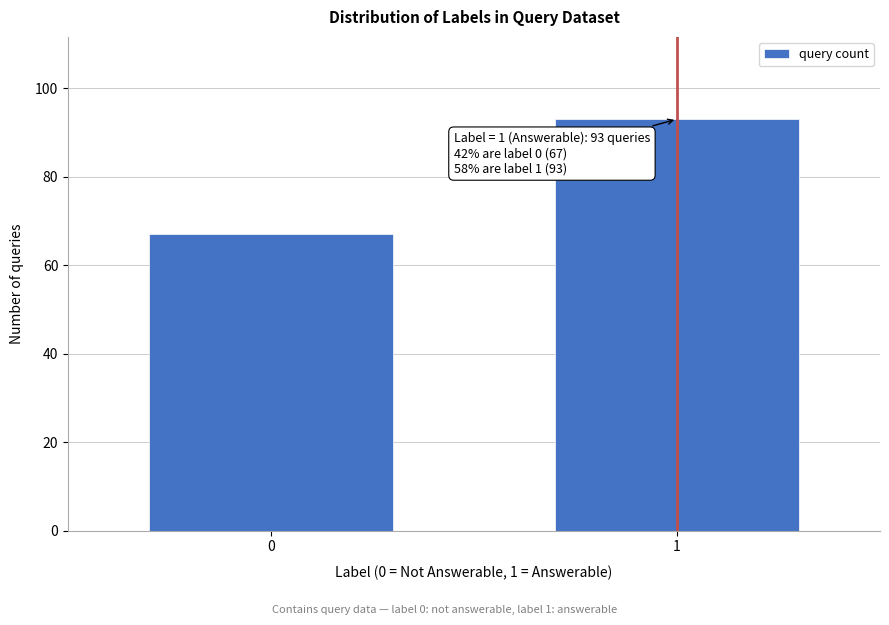

Reading left to right, list all the values displayed in this chart.

67	93